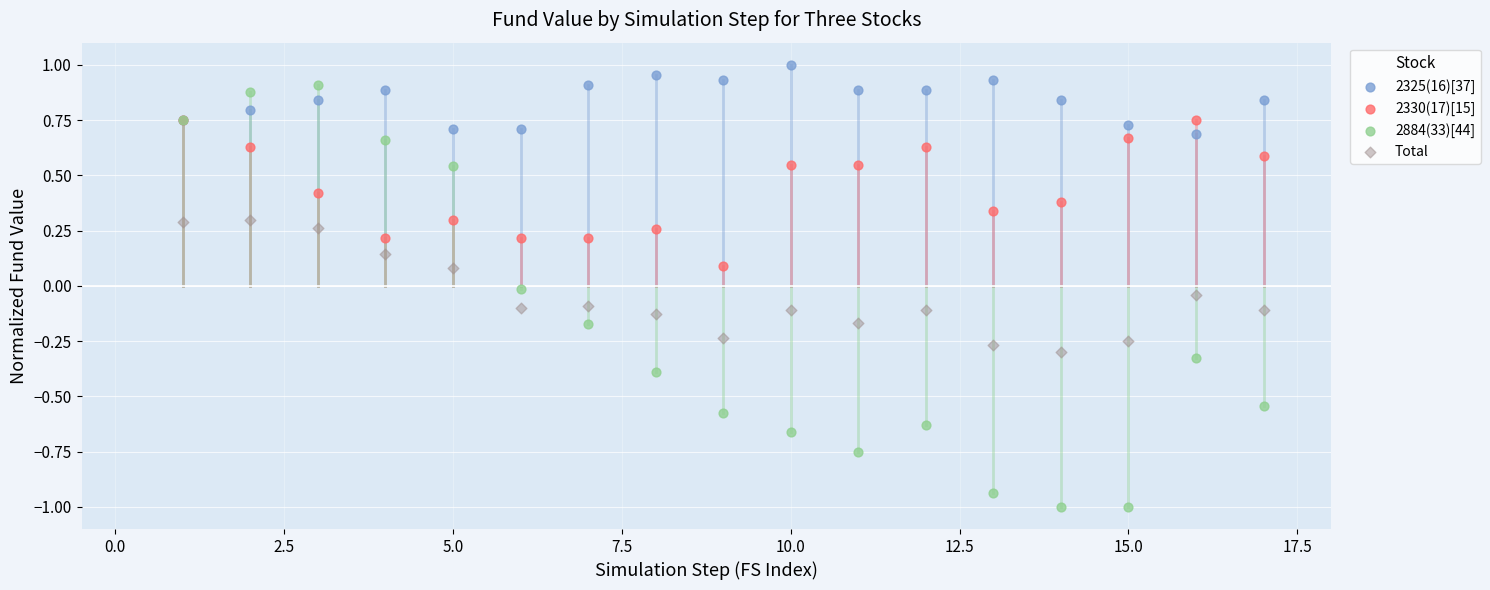

Which series has the largest Y range (max minus min)?

2884(33)[44]